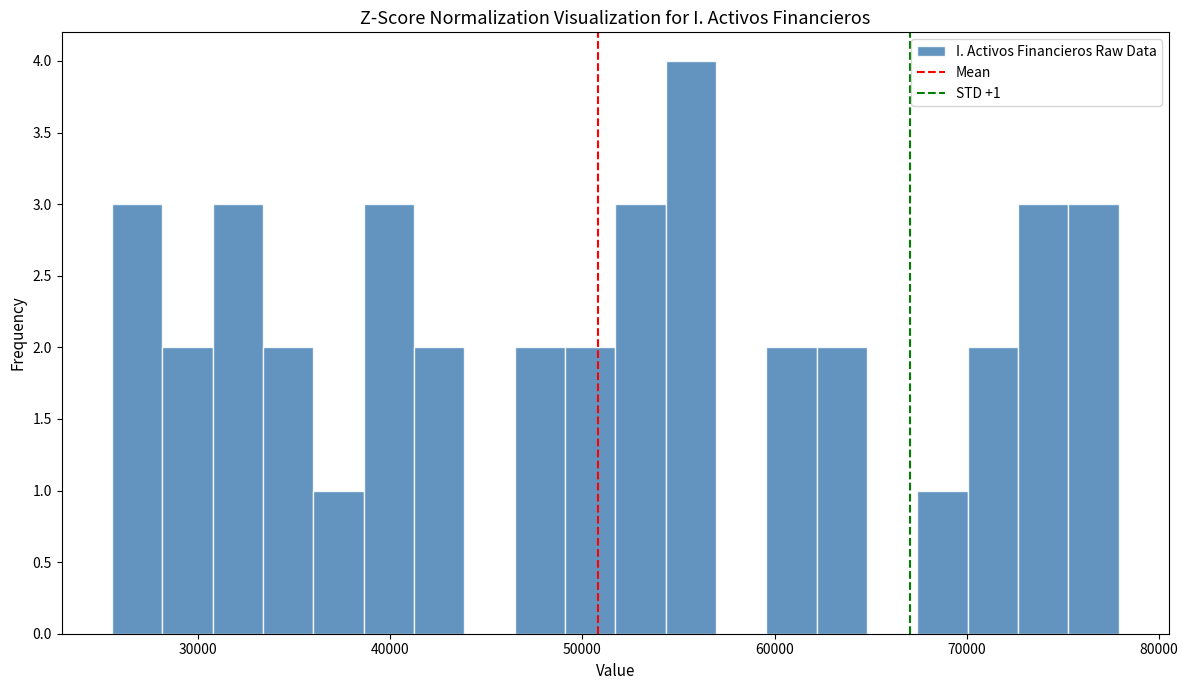

Read against the x-axis, roughly where is the centre of the tallest bar?

56000